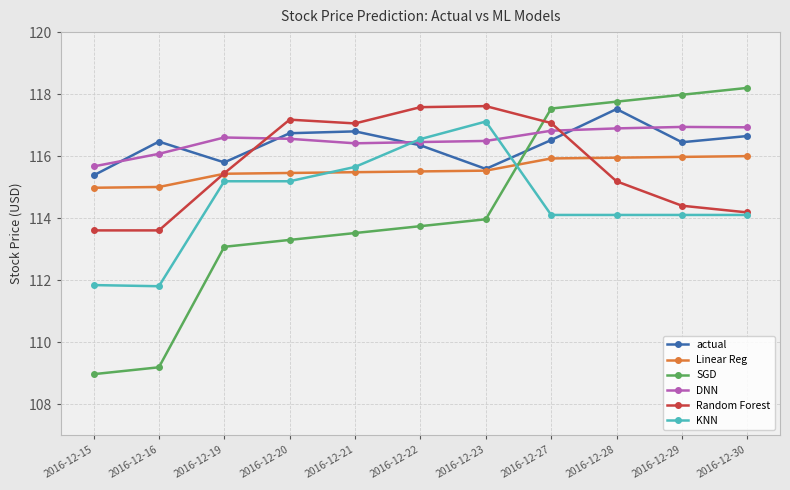

Which series has the largest total across all categories?

DNN